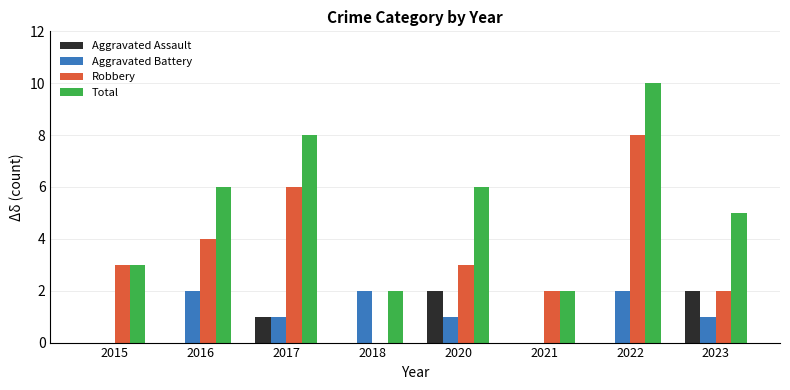

Count the number of data series in this chart.

4